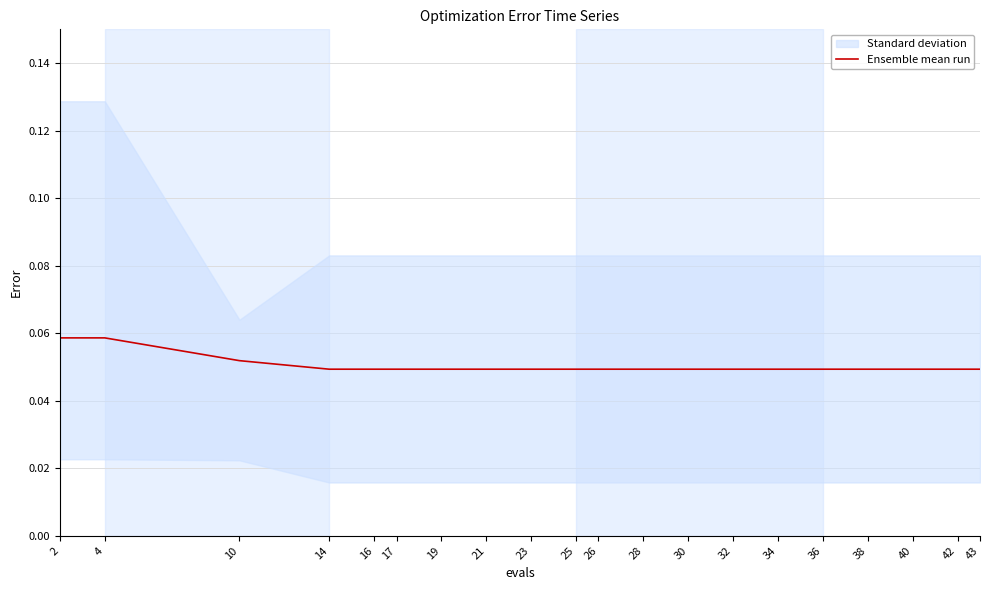

The chart shows a value of 0.1 at 19. True or false?

False